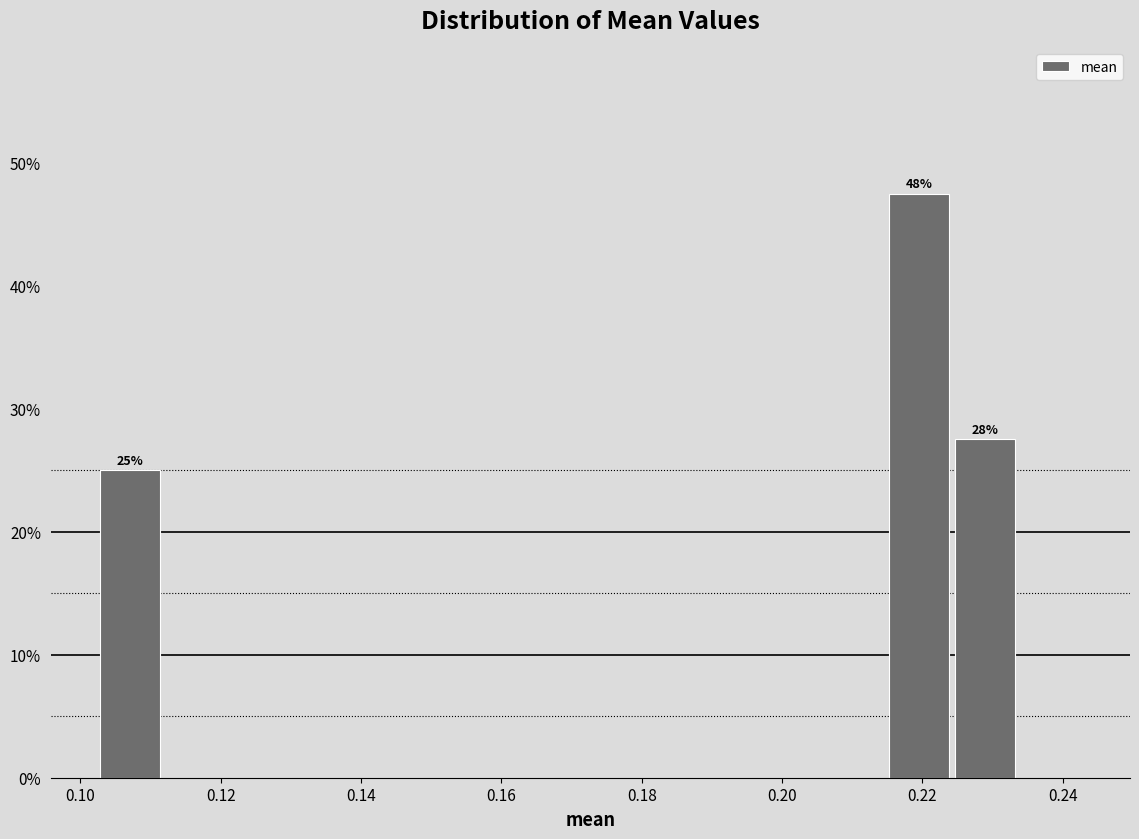

Over which range of the x-axis is the bar tallest?

0.214 to 0.224